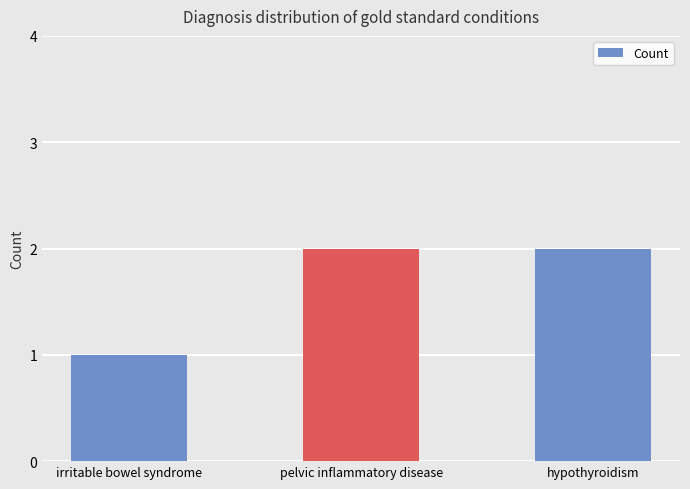

What value does the data have at pelvic inflammatory disease?

2